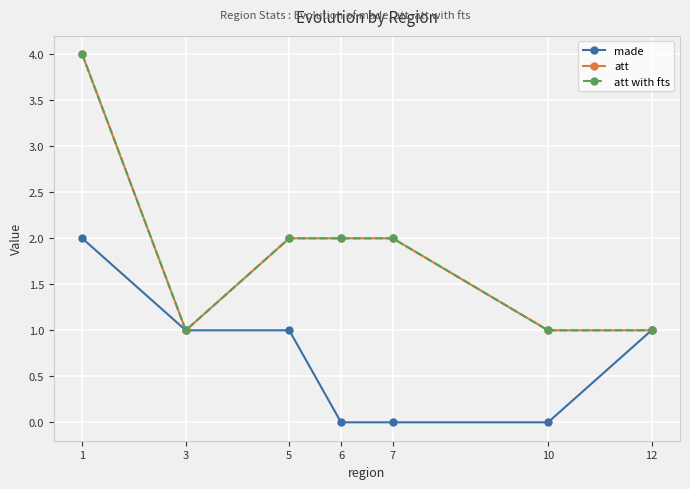

True or false: made and att with fts intersect in this chart.

False